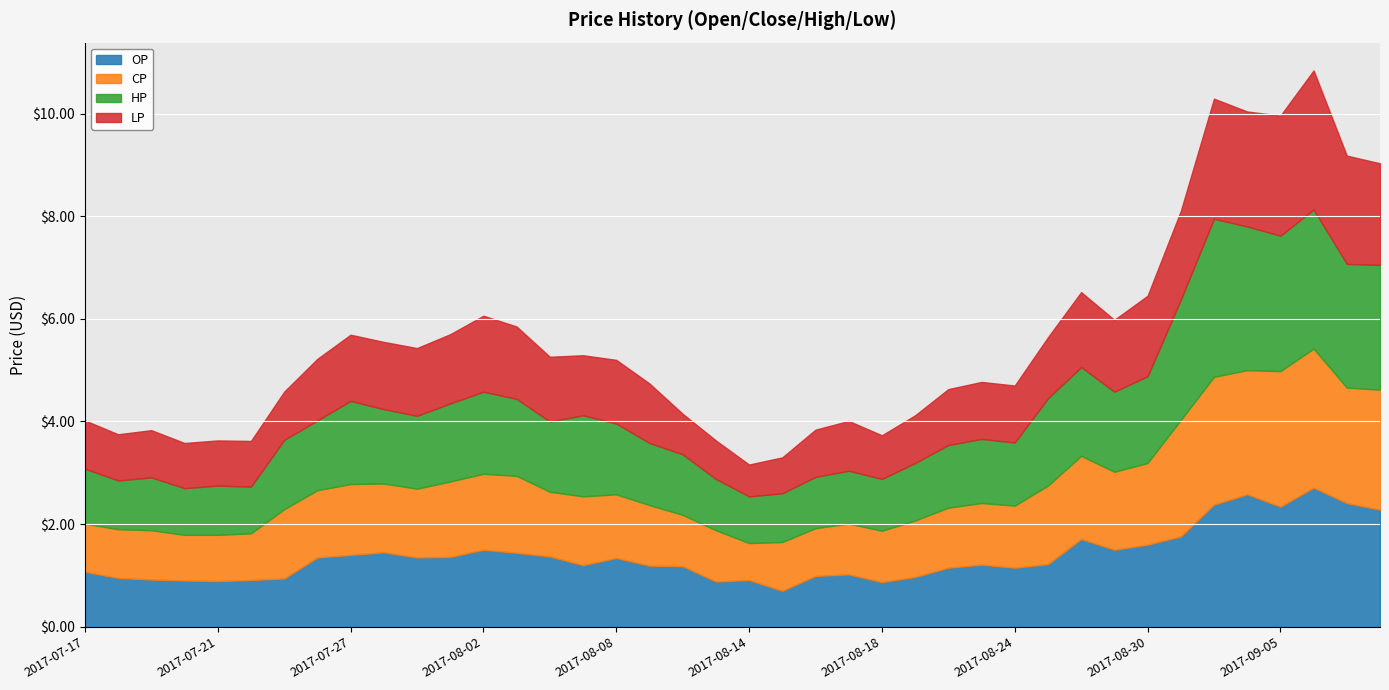

Rank the series by their maximum value, from highest to lowest.

HP, OP, CP, LP